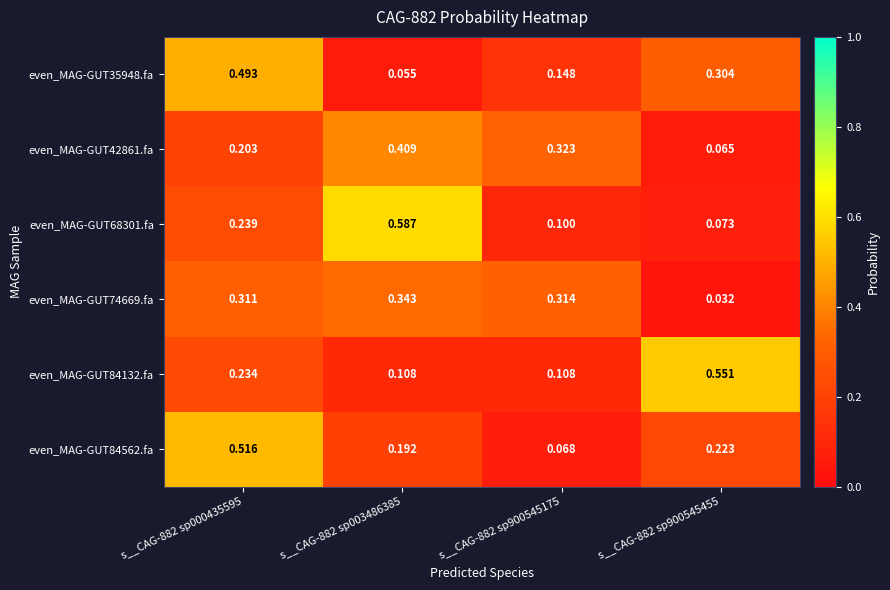

What is the total value across all series at s__CAG-882 sp900545455?

1.2